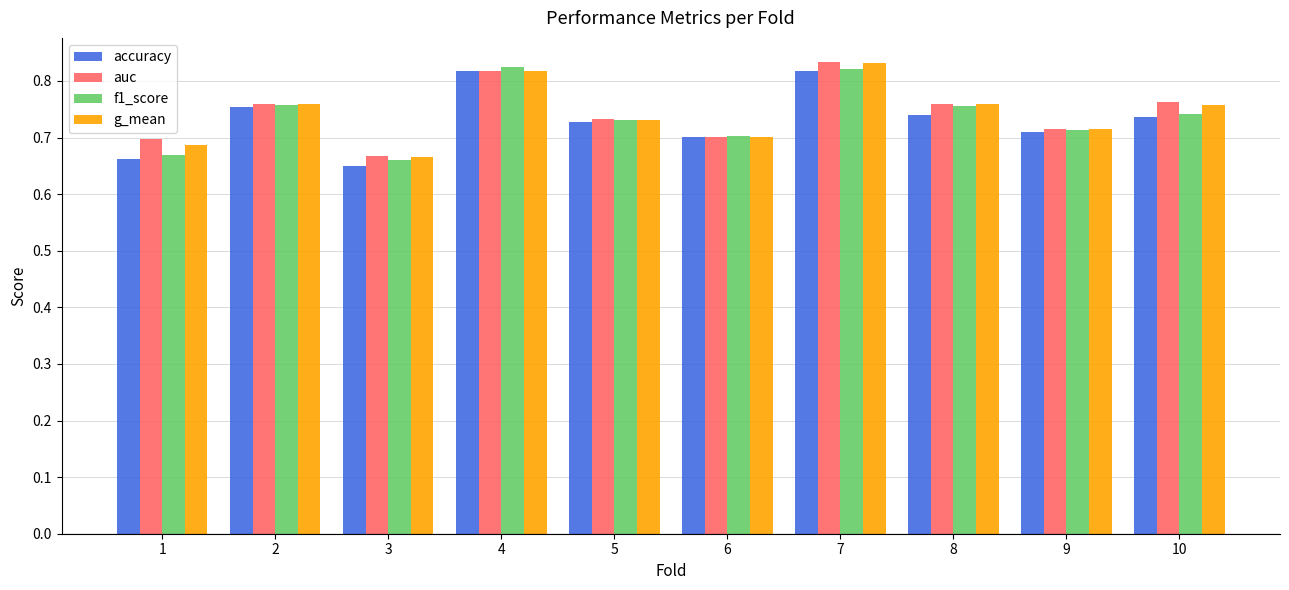

Which category has the lowest value across all series?

3